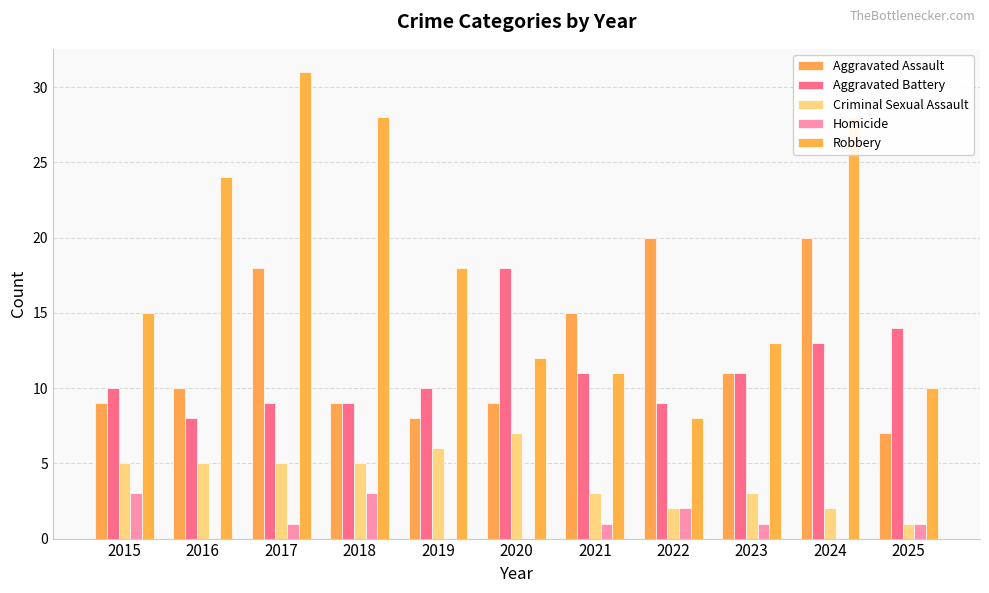

Reading left to right, extract all data points from this chart.

Aggravated Assault: 2015=9	2016=10	2017=18	2018=9	2019=8	2020=9	2021=15	2022=20	2023=11	2024=20	2025=7
Aggravated Battery: 2015=10	2016=8	2017=9	2018=9	2019=10	2020=18	2021=11	2022=9	2023=11	2024=13	2025=14
Criminal Sexual Assault: 2015=5	2016=5	2017=5	2018=5	2019=6	2020=7	2021=3	2022=2	2023=3	2024=2	2025=1
Homicide: 2015=3	2016=0	2017=1	2018=3	2019=0	2020=0	2021=1	2022=2	2023=1	2024=0	2025=1
Robbery: 2015=15	2016=24	2017=31	2018=28	2019=18	2020=12	2021=11	2022=8	2023=13	2024=28	2025=10